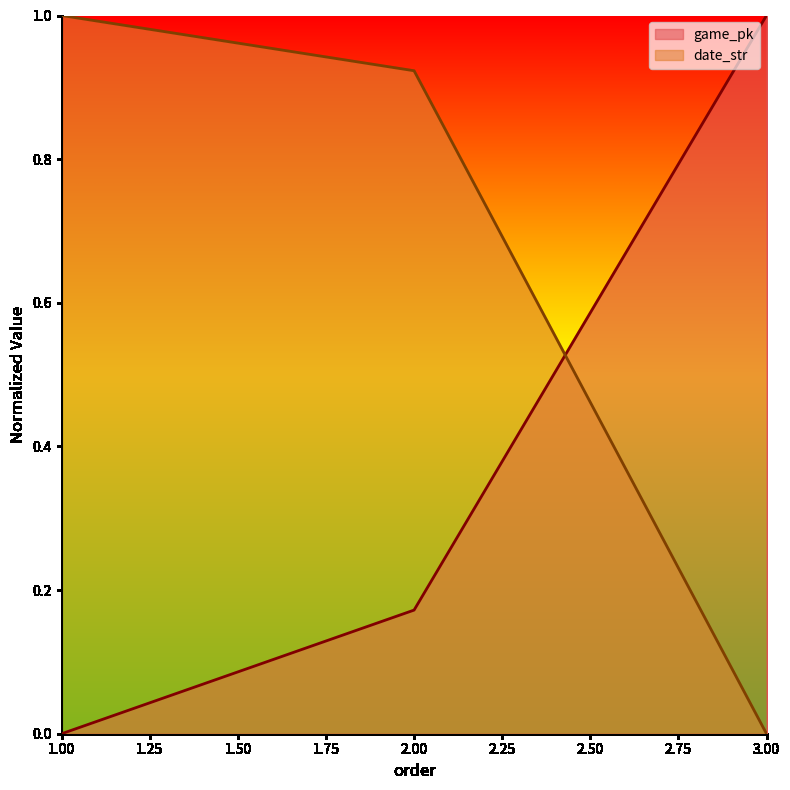

Rank the categories by date_str value from highest to lowest.

1.00, 2.00, 3.00